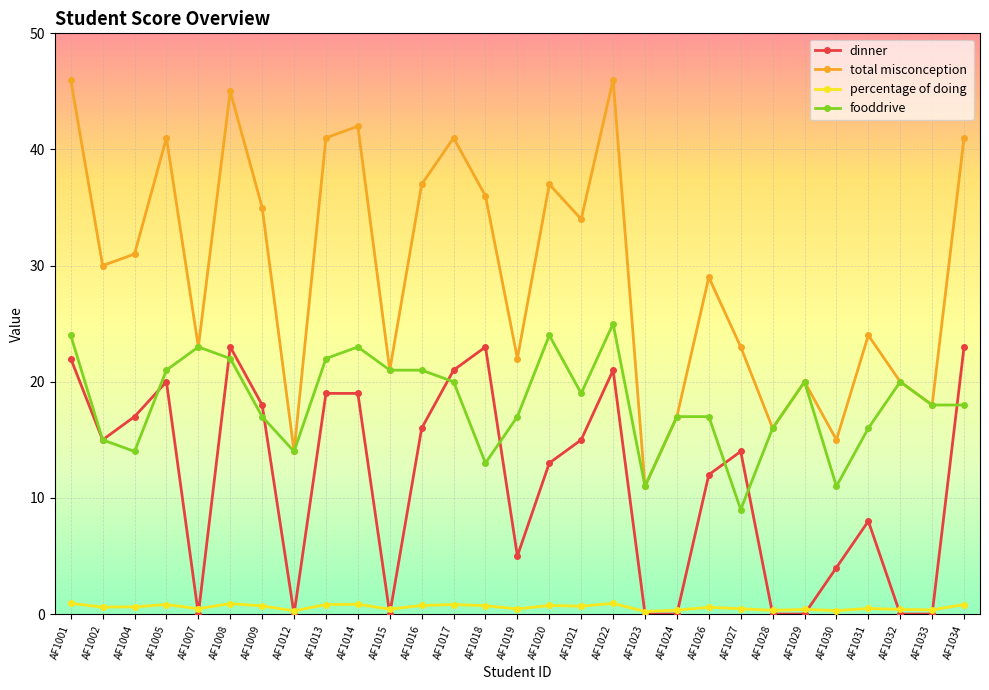

How many lines are shown in the chart?

4